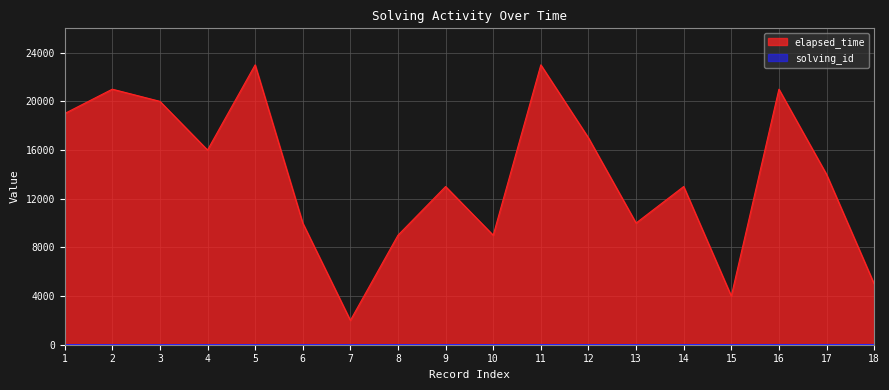

True or false: solving_id and elapsed_time cross at least once.

False